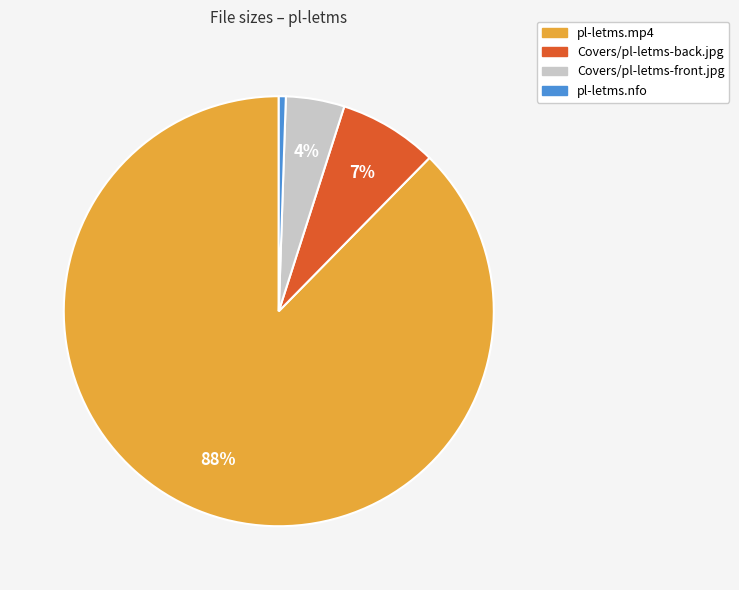

Is it true that pl-letms.nfo is 11% of the pie?

False